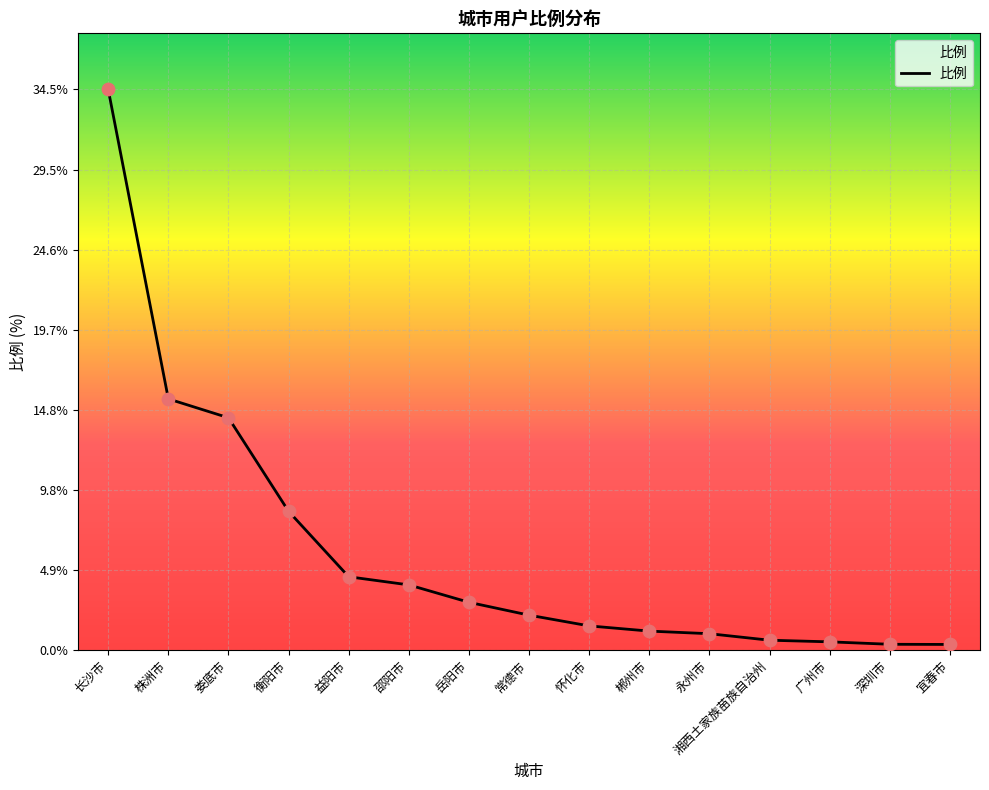

Approximately how many times larger is the value at 岳阳市 compared to 永州市?

2.9